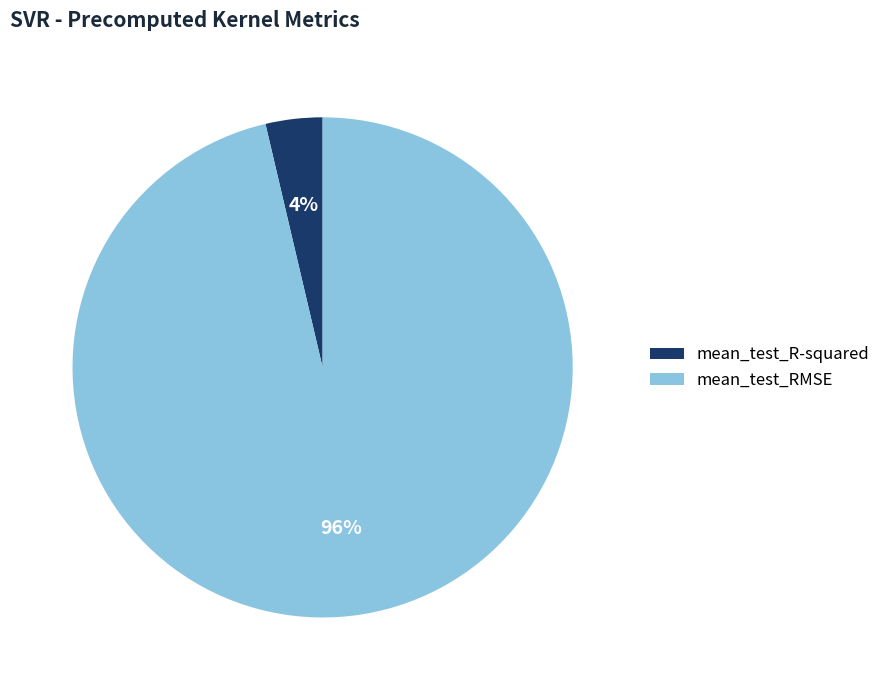

Which slice is the smallest?

mean_test_R-squared